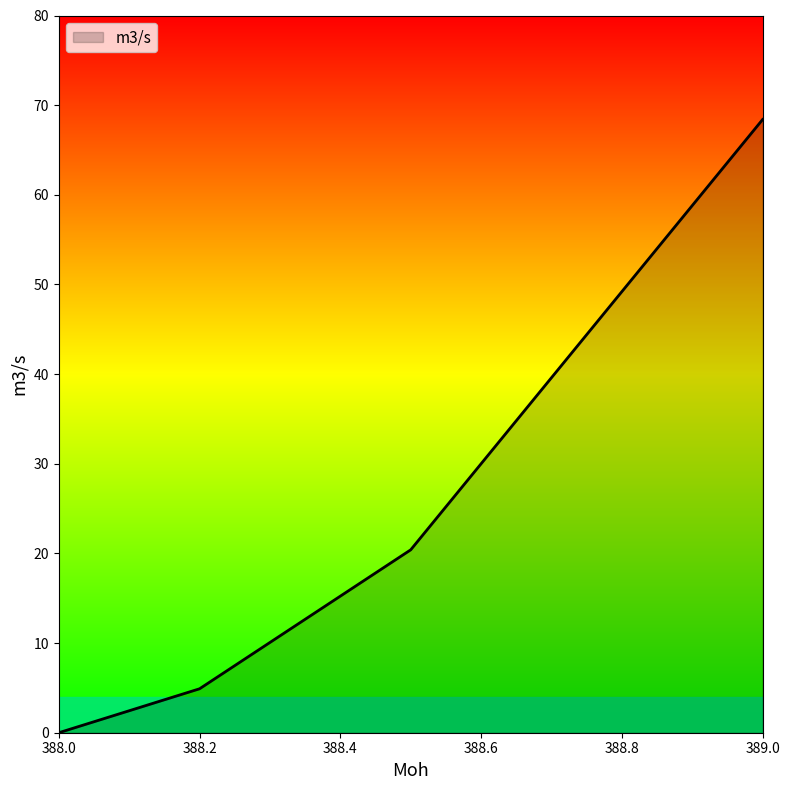

What is the average value?

23.4